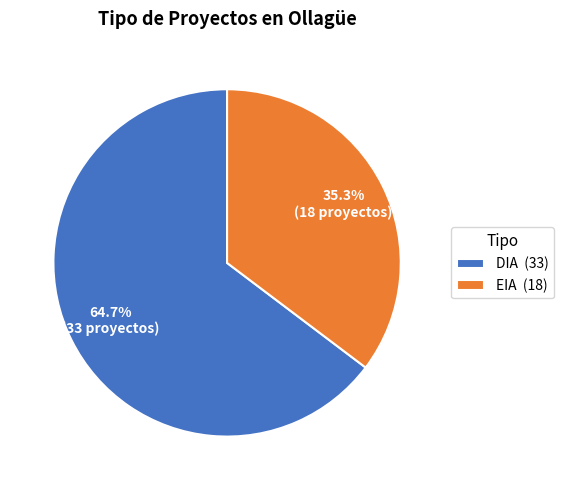

Does DIA account for over 50% of the chart?

Yes